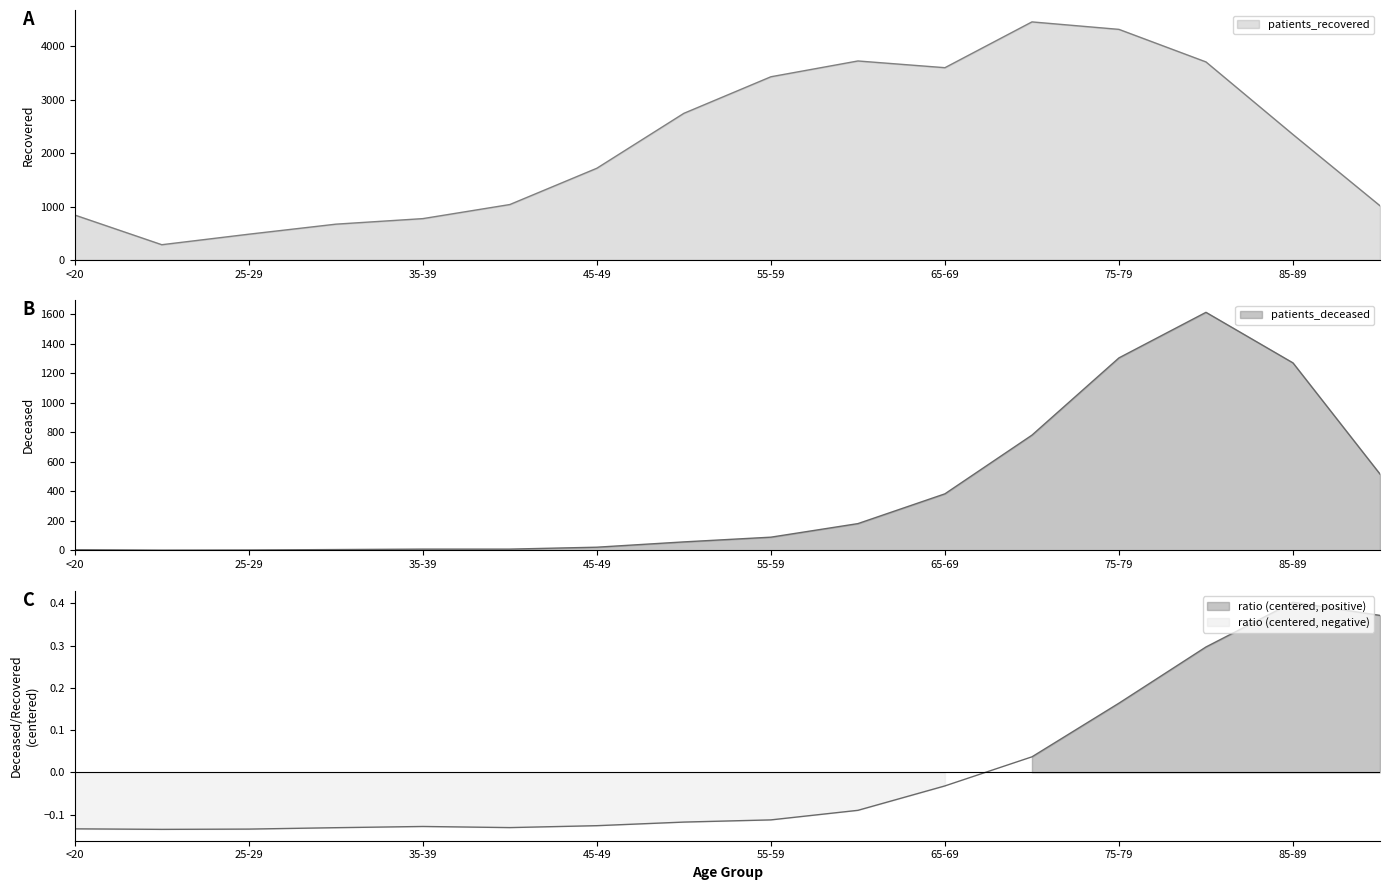

How many data points in patients_deceased are above 89?

7